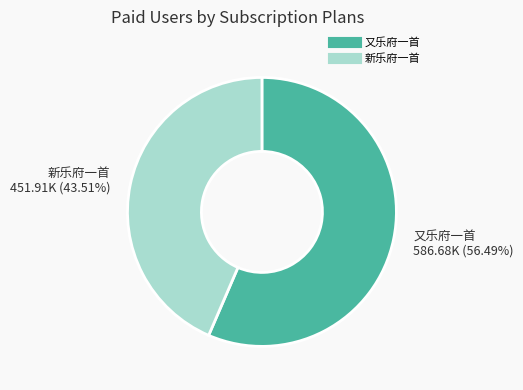

To the nearest percent, what is the difference between the largest and smallest slice percentages?

13%